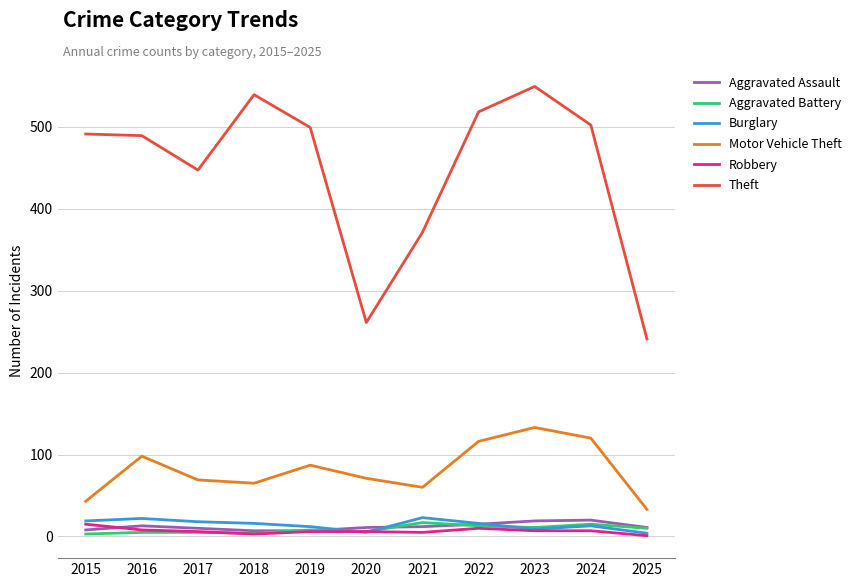

Which series has the widest spread of values?

Theft